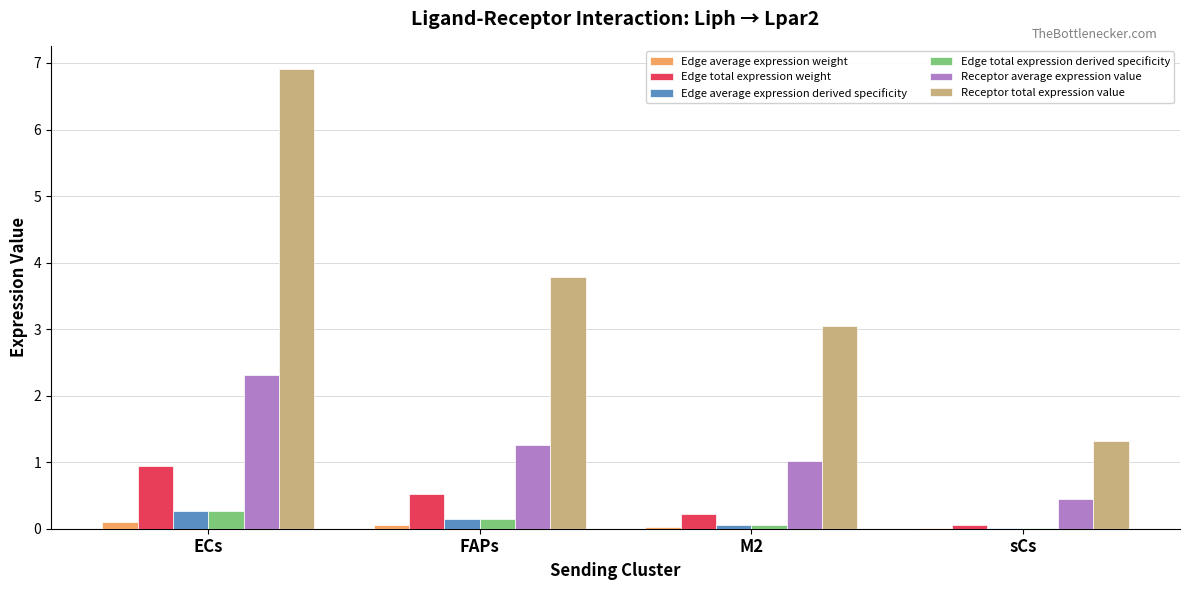

What is the maximum value for Edge total expression weight?

0.9